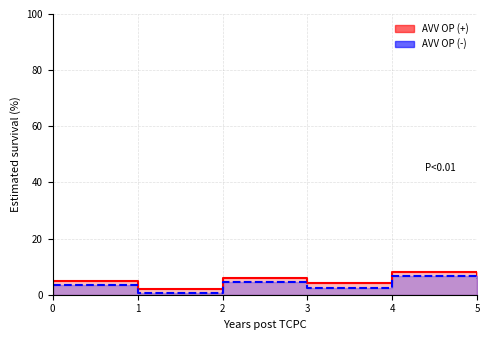

Between 3 and 4, which is larger?

4